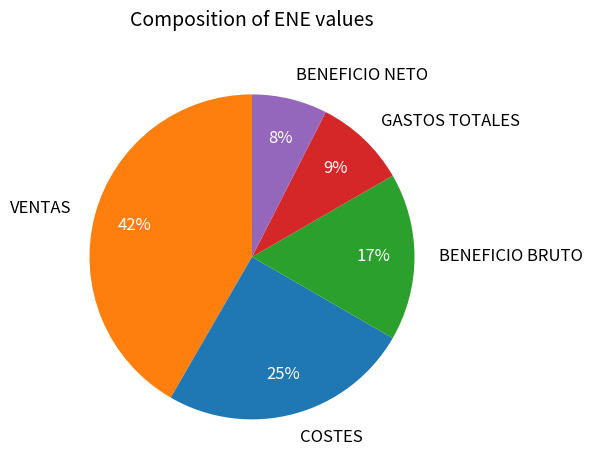

Is there any slice that represents more than half of the pie?

No